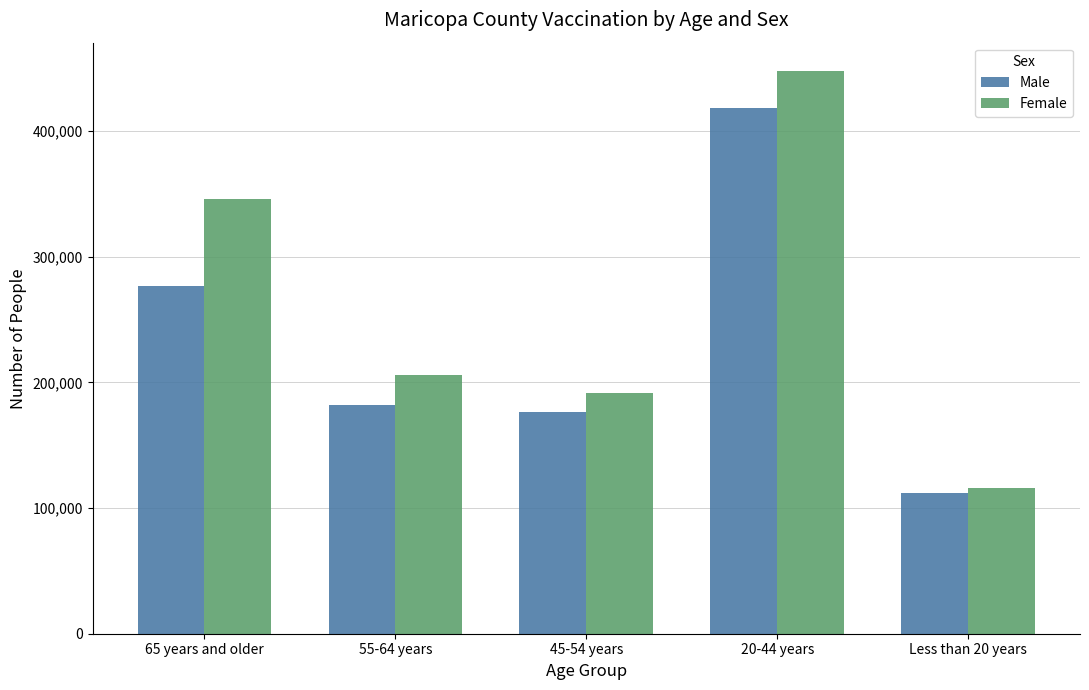

Does the chart contain any negative values?

No